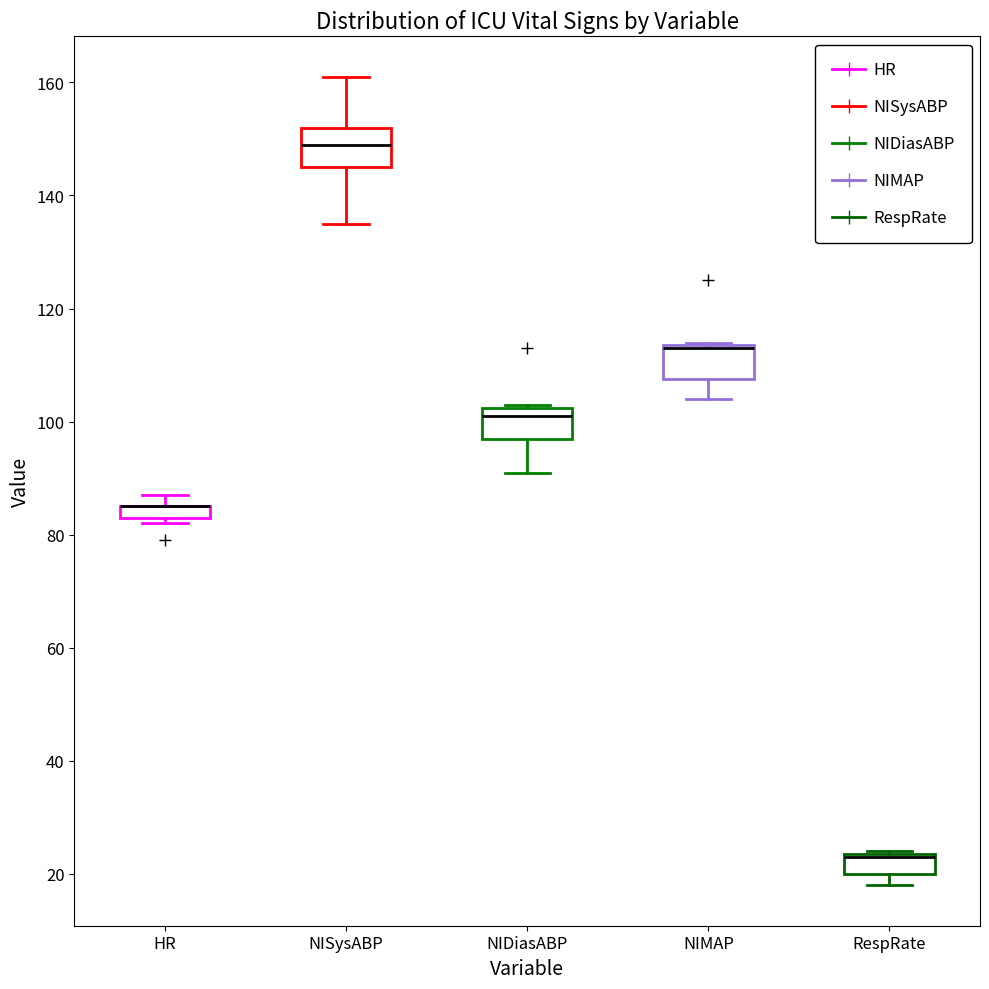

Where is the lower edge of the box for HR on the y-axis? The values are not printed on the chart, so give them approximately, as read against the axis.

84